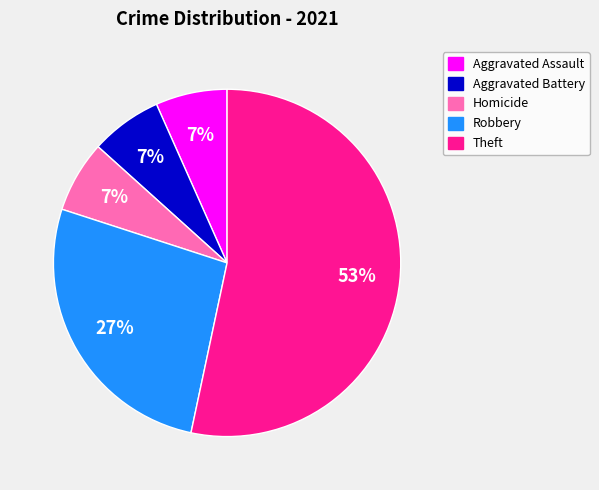

Count the number of slices in the pie.

5